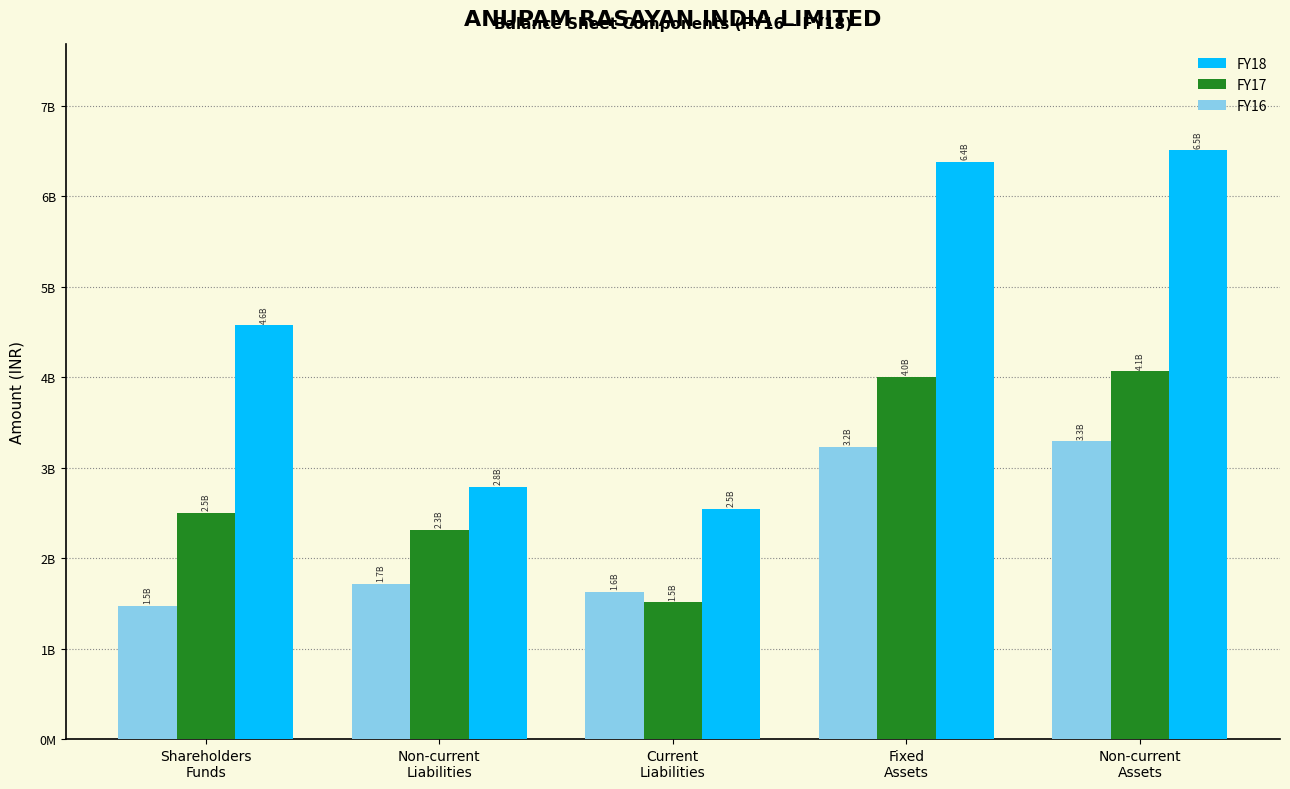

What are all the series names shown in the legend?

FY18, FY17, FY16